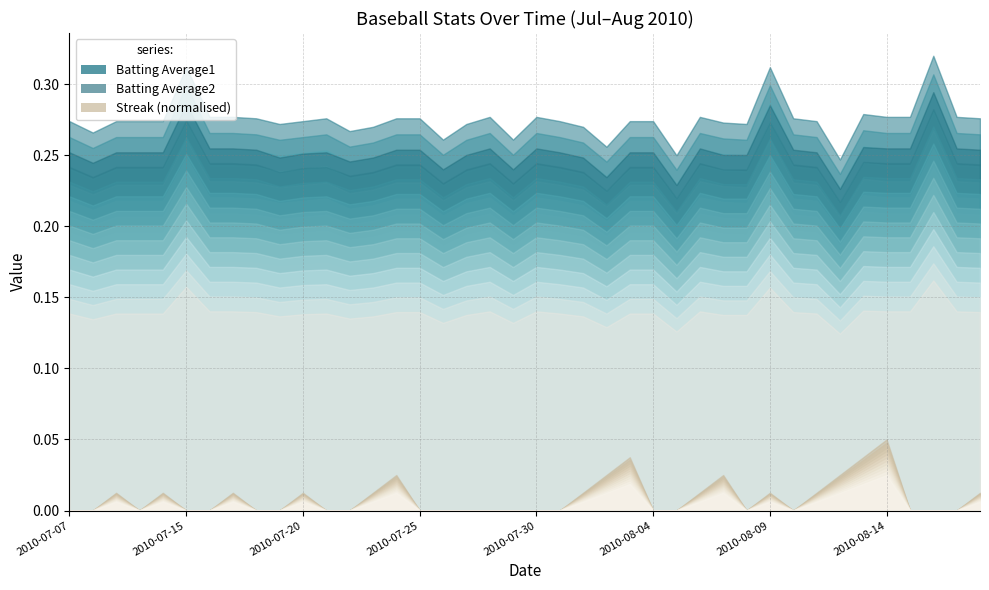

In Streak, how many points are lower than both neighbors (excluding endpoints)?

3